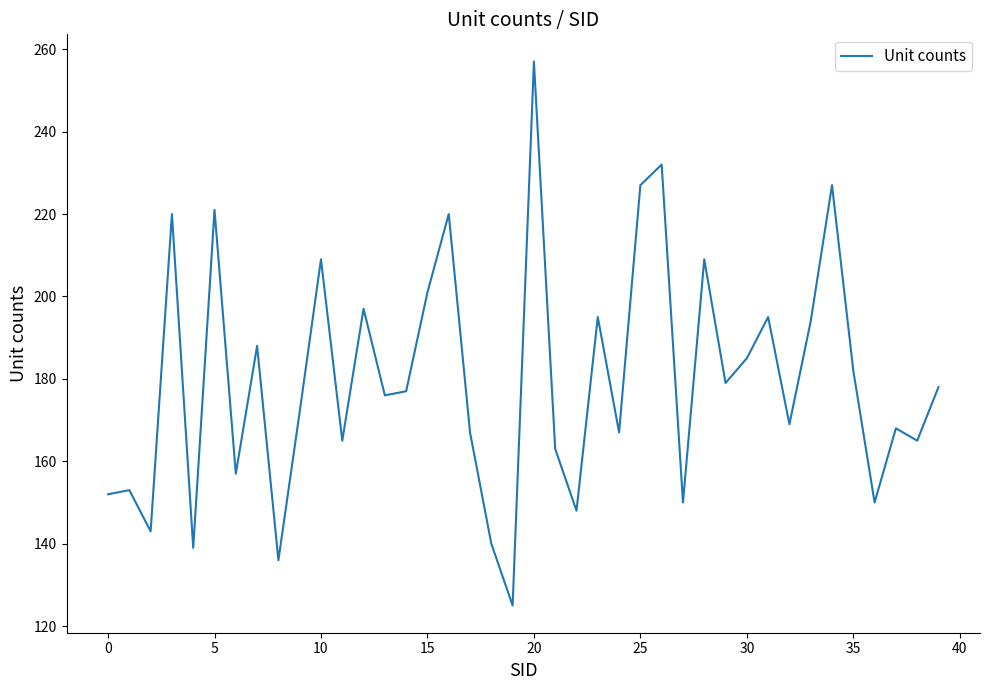

What is the difference between the maximum and minimum values?

132